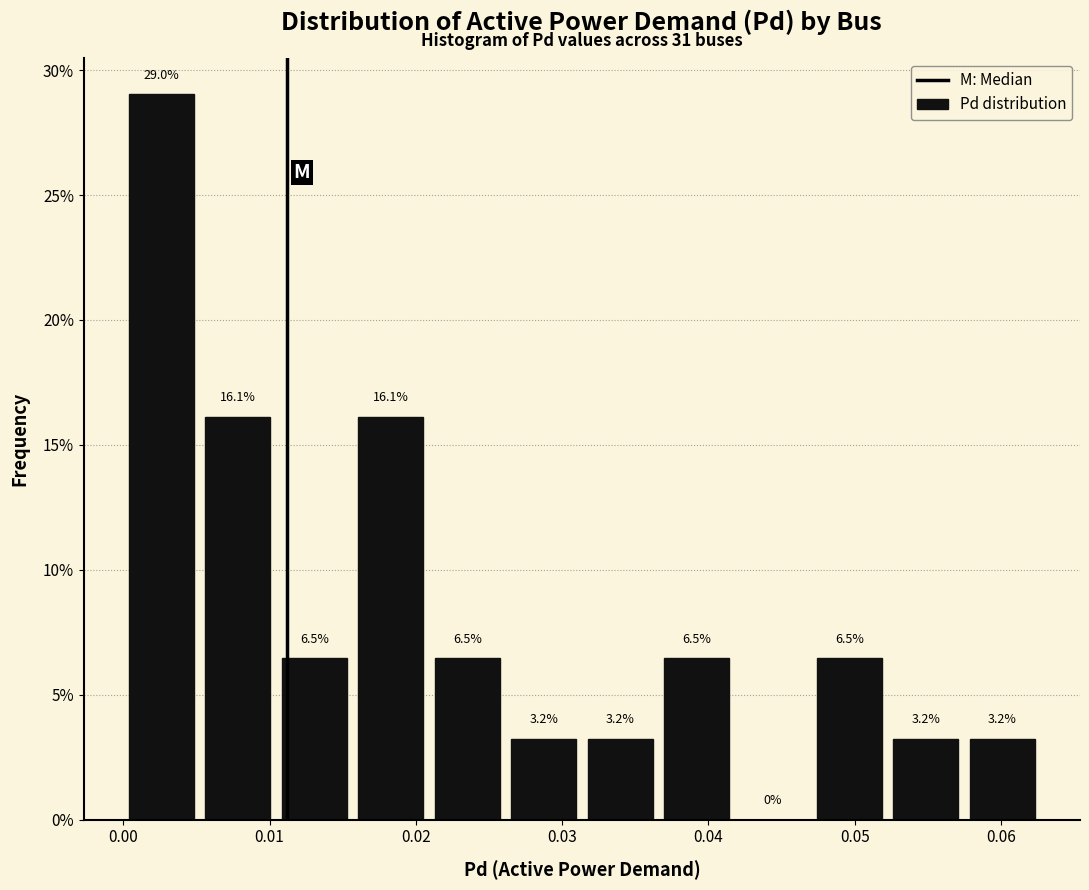

Reading left to right, transcribe this chart: for each bar, give the range it covers on the x-axis and its height. The bar edges are not printed on the chart, so give them approximately, as read against the axis.

0.000 to 0.005: 29.0
0.005 to 0.010: 16.1
0.010 to 0.016: 6.5
0.016 to 0.021: 16.1
0.021 to 0.026: 6.5
0.026 to 0.031: 3.2
0.031 to 0.037: 3.2
0.037 to 0.042: 6.5
0.042 to 0.047: 0.0
0.047 to 0.052: 6.5
0.052 to 0.057: 3.2
0.057 to 0.063: 3.2